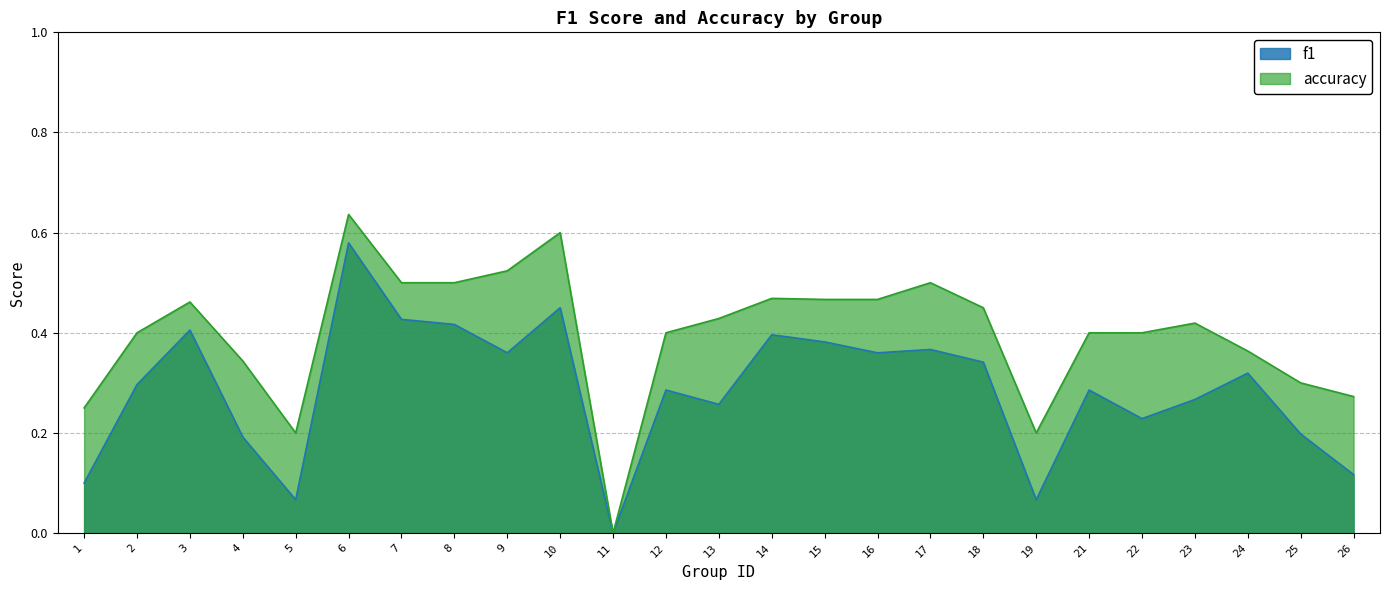

What is the spread (max minus min) of values at 6?

0.1